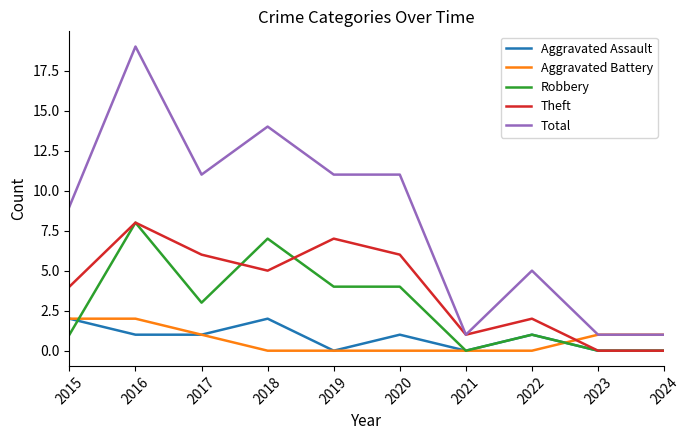

What is the average value of the Robbery series?

3